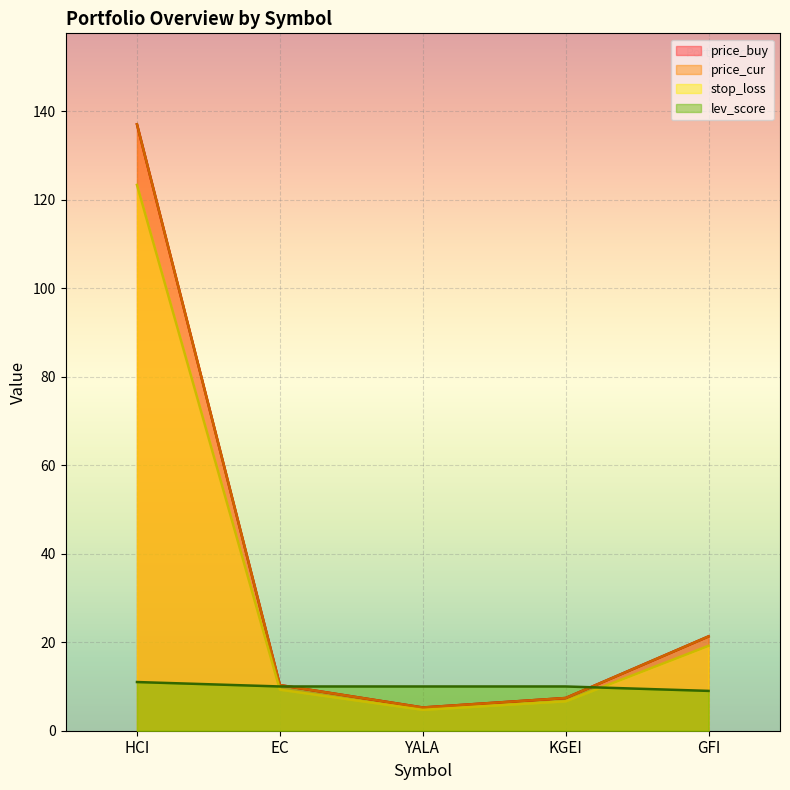

How many intersections are there between lev_score and price_buy?

2